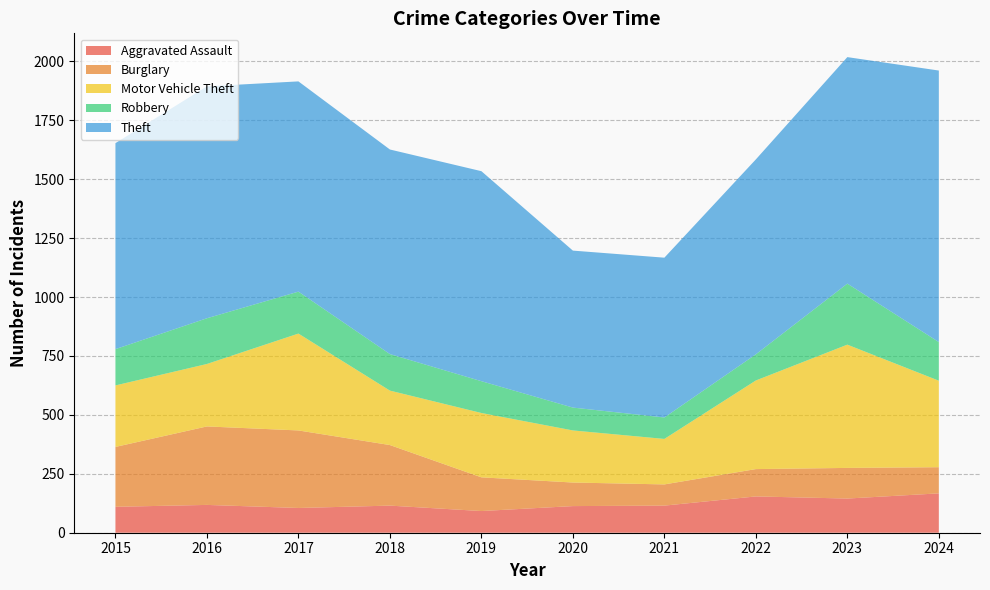

Reading right to left, transcribe all the data shown in this chart.

Aggravated Assault: 167	145	154	115	113	92	115	105	118	110
Burglary: 111	130	116	90	100	143	257	329	333	254
Motor Vehicle Theft: 367	523	376	193	221	273	231	411	265	261
Robbery: 164	259	111	91	97	135	155	178	194	154
Theft: 1152	961	827	678	666	891	868	892	984	874